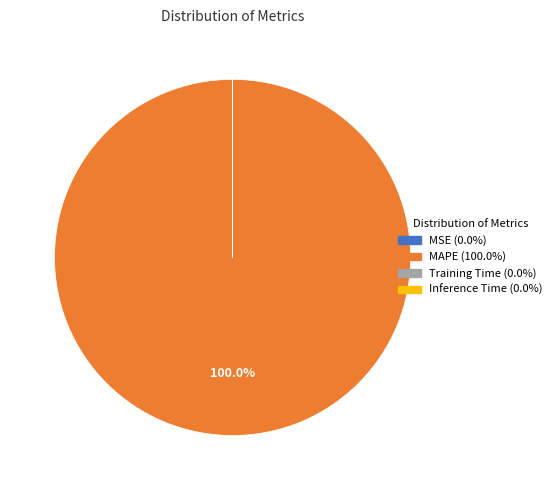

Which slice is the largest?

MAPE